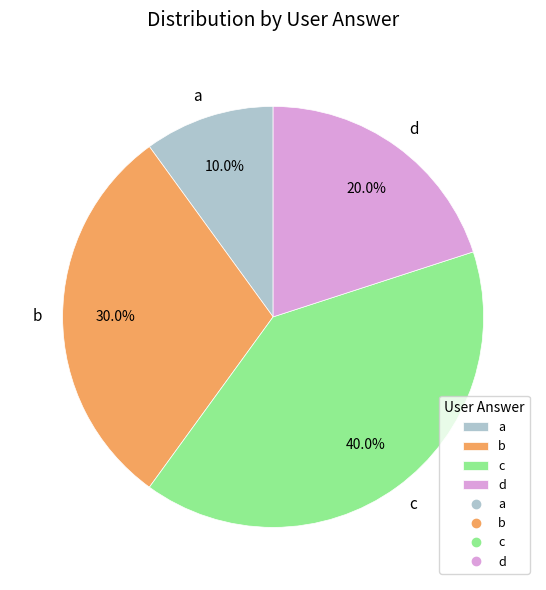

To the nearest percent, what is the combined percentage of b and d?

50%